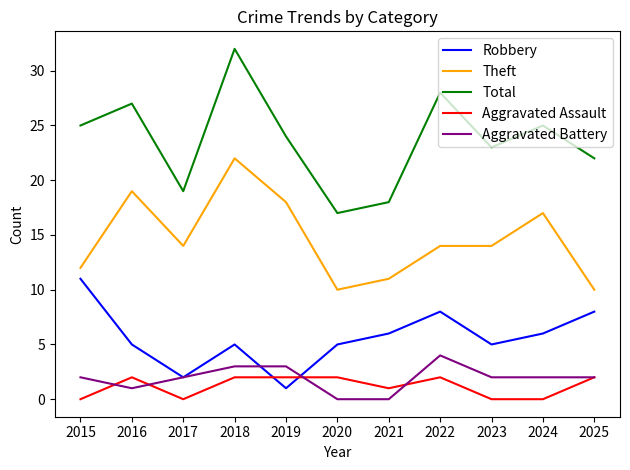

Reading left to right, extract all data points from this chart.

Robbery: 2015=11	2016=5	2017=2	2018=5	2019=1	2020=5	2021=6	2022=8	2023=5	2024=6	2025=8
Theft: 2015=12	2016=19	2017=14	2018=22	2019=18	2020=10	2021=11	2022=14	2023=14	2024=17	2025=10
Total: 2015=25	2016=27	2017=19	2018=32	2019=24	2020=17	2021=18	2022=28	2023=23	2024=25	2025=22
Aggravated Assault: 2015=0	2016=2	2017=0	2018=2	2019=2	2020=2	2021=1	2022=2	2023=0	2024=0	2025=2
Aggravated Battery: 2015=2	2016=1	2017=2	2018=3	2019=3	2020=0	2021=0	2022=4	2023=2	2024=2	2025=2